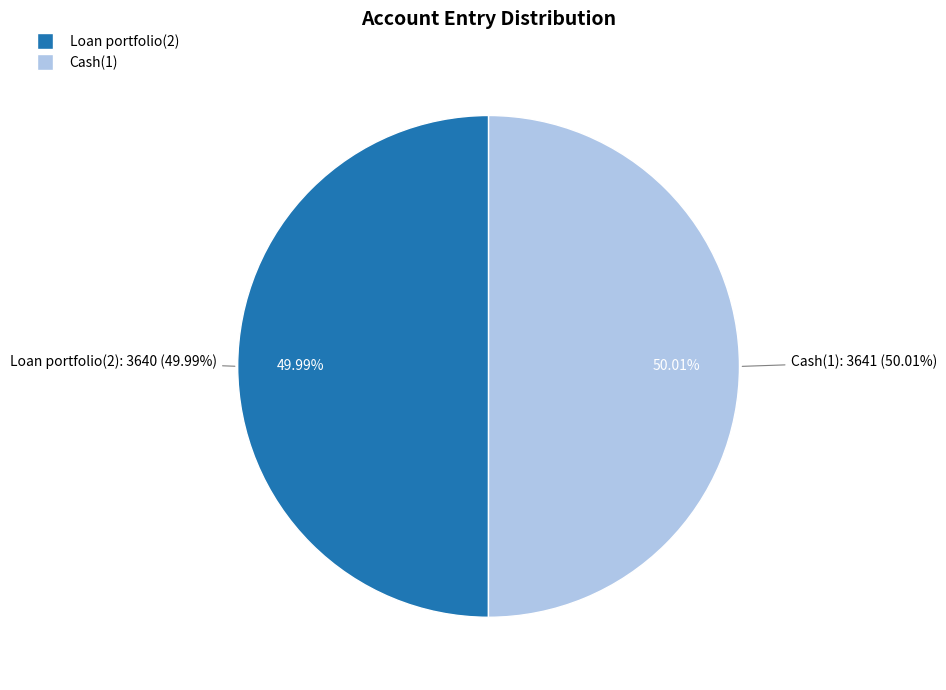

Rank the categories by value from highest to lowest.

Cash(1), Loan portfolio(2)